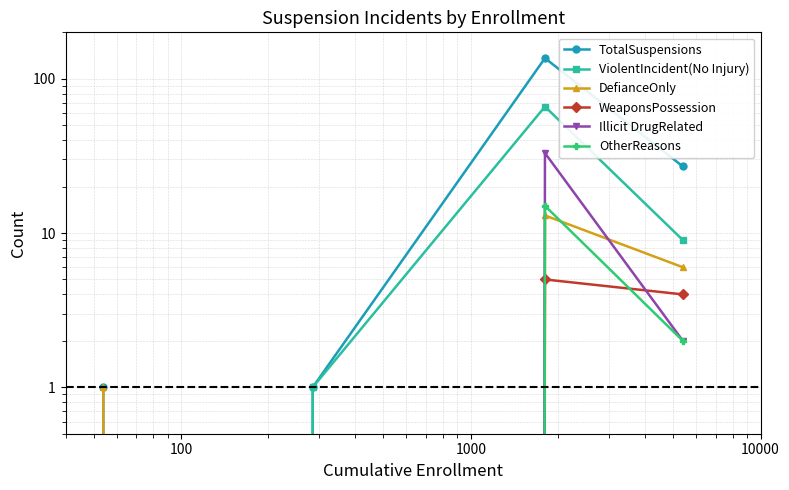

How many interior local peaks does the Illicit DrugRelated series have?

1